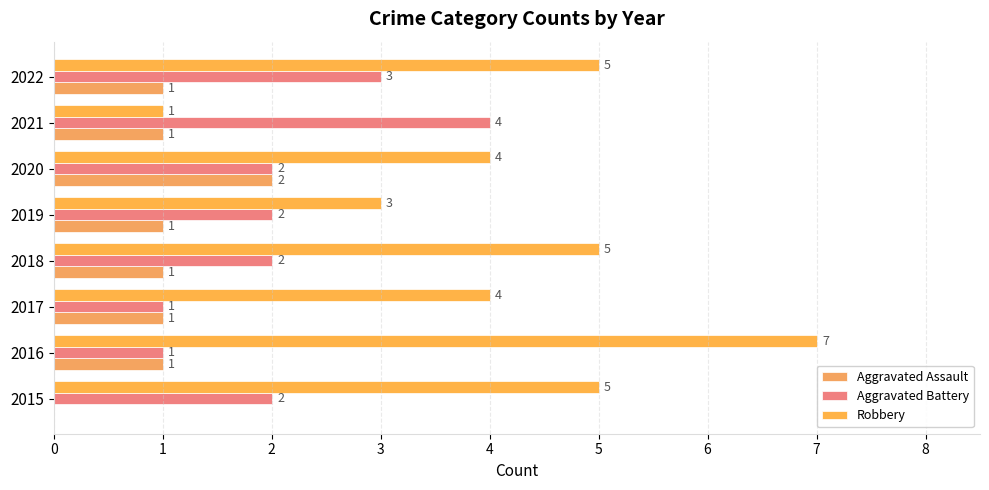

What are all the series names shown in the legend?

Aggravated Assault, Aggravated Battery, Robbery